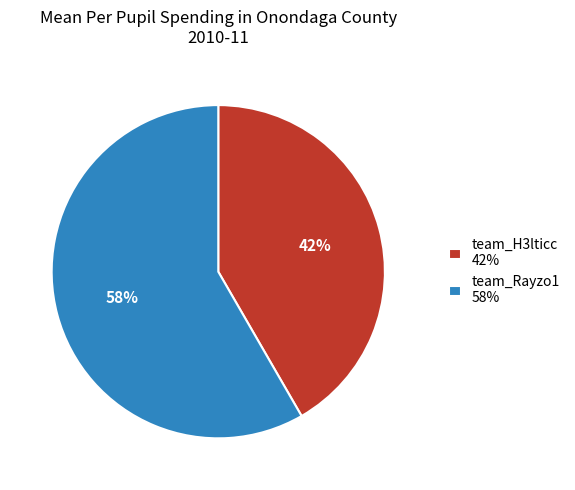

Which slice is the smallest?

team_H3lticc